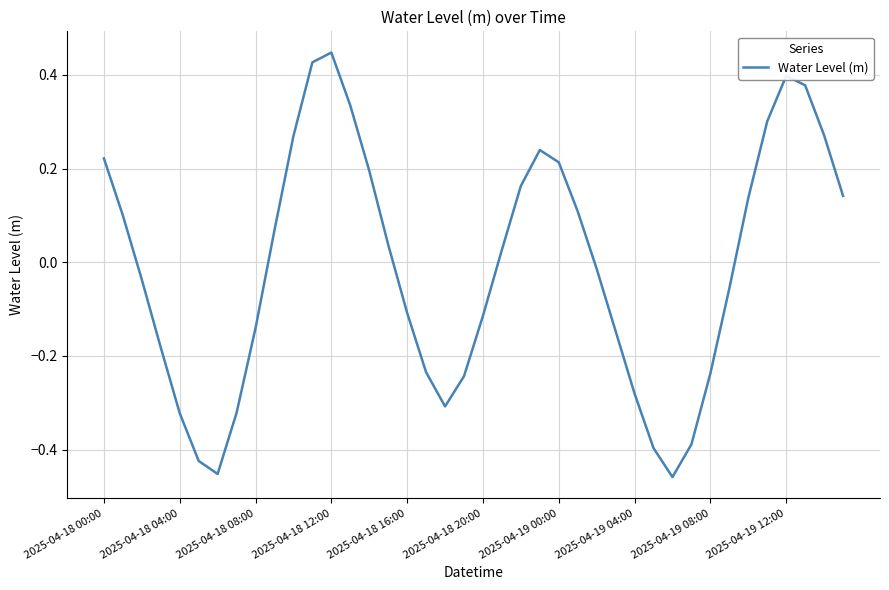

What is the difference between the maximum and minimum values?

0.9